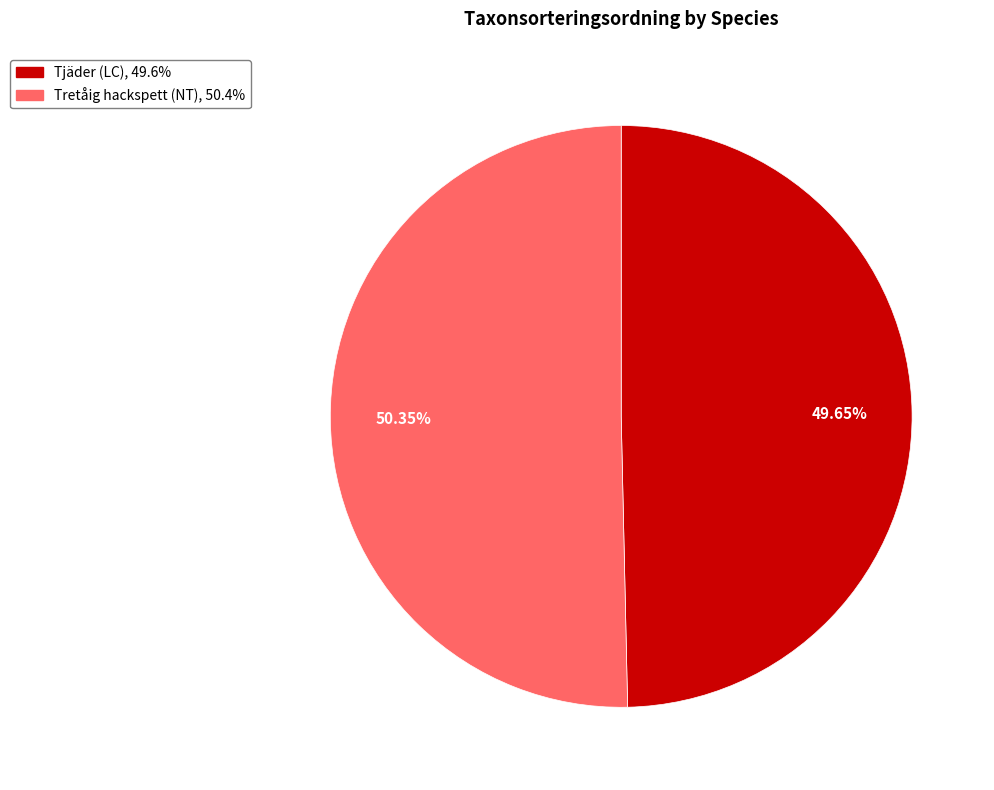

To the nearest percent, what is the difference between the Tjäder (LC) and Tretåig hackspett (NT) slice percentages?

1%